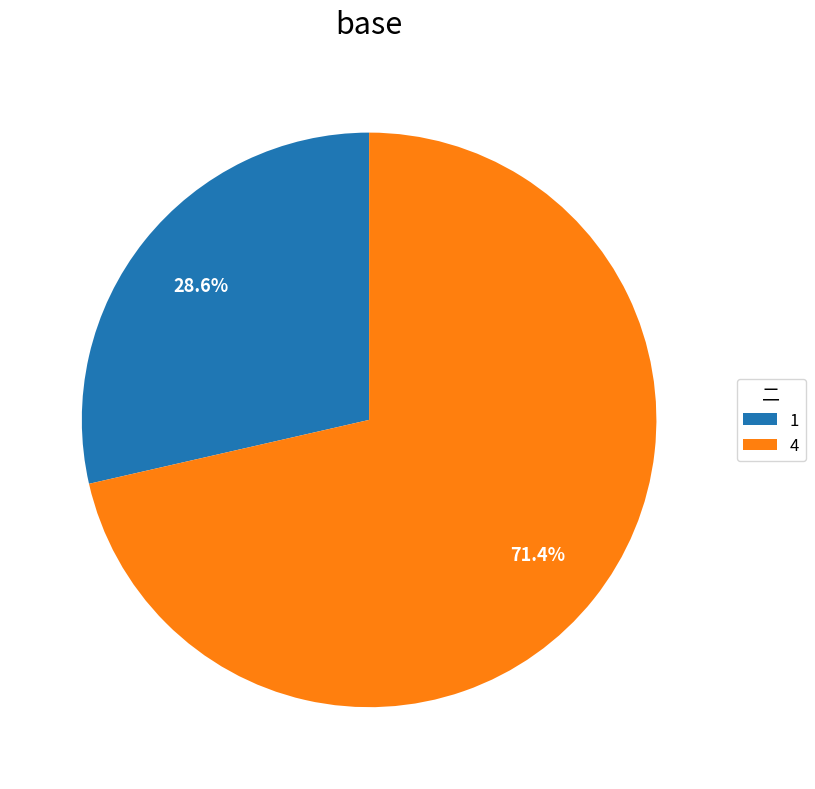

To the nearest percent, what is the difference between the 1 and 4 slice percentages?

43%